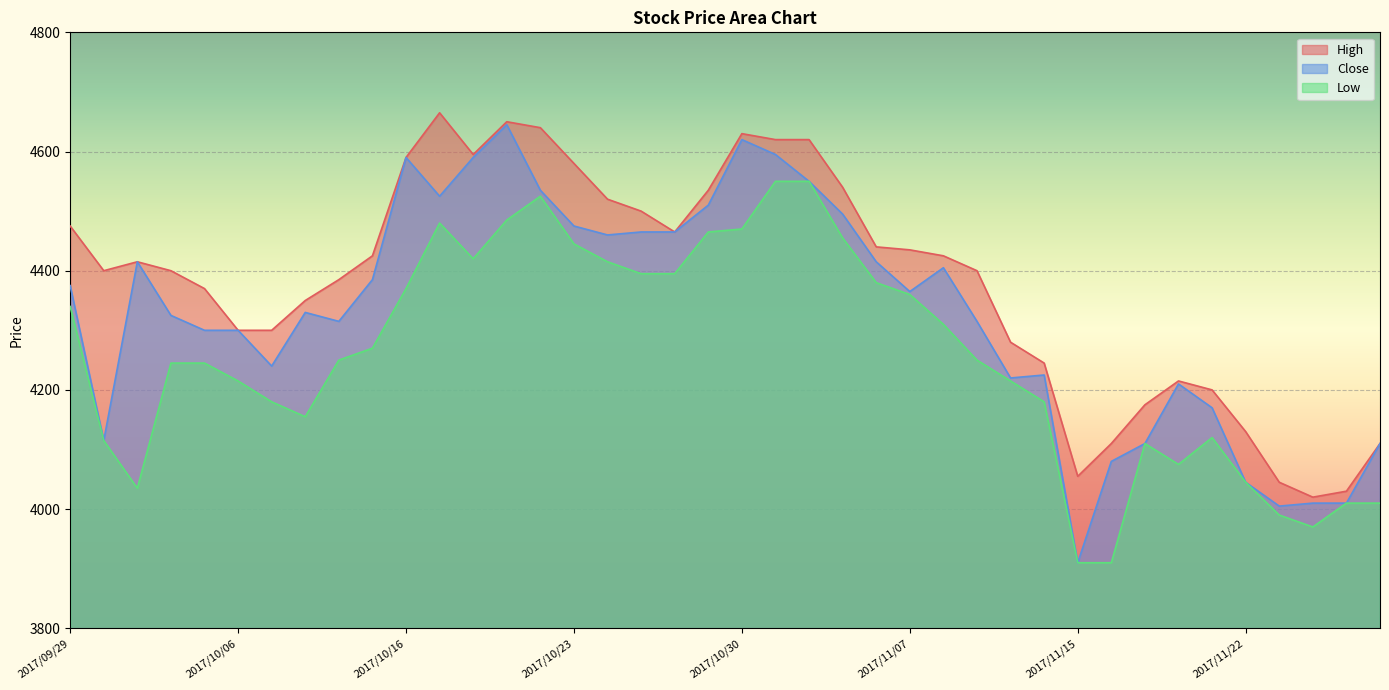

Which series has the largest total across all categories?

High